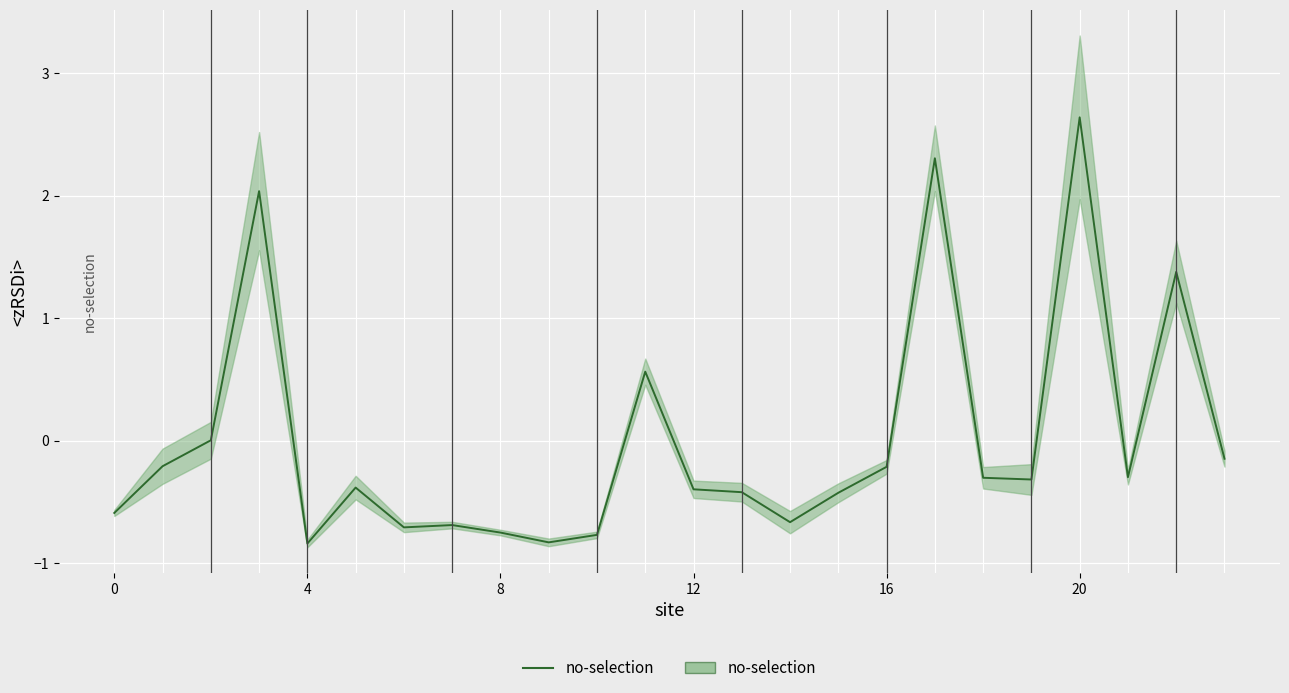

Reading right to left, extract all data points from this chart.

-0.1	1.4	-0.3	2.6	-0.3	-0.3	2.3	-0.2	-0.4	-0.7	-0.4	-0.4	0.6	-0.8	-0.8	-0.7	-0.7	-0.7	-0.4	-0.8	2.0	0.0	-0.2	-0.6